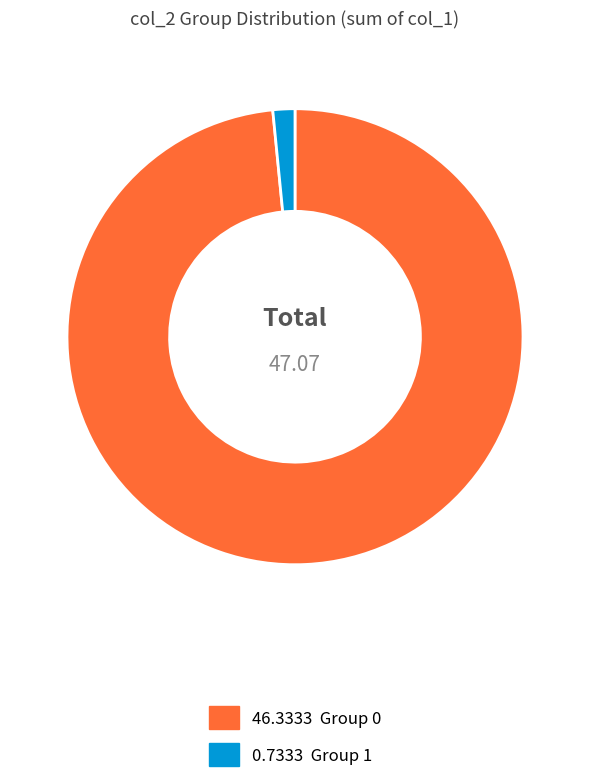

Is there any slice that represents more than half of the pie?

Yes